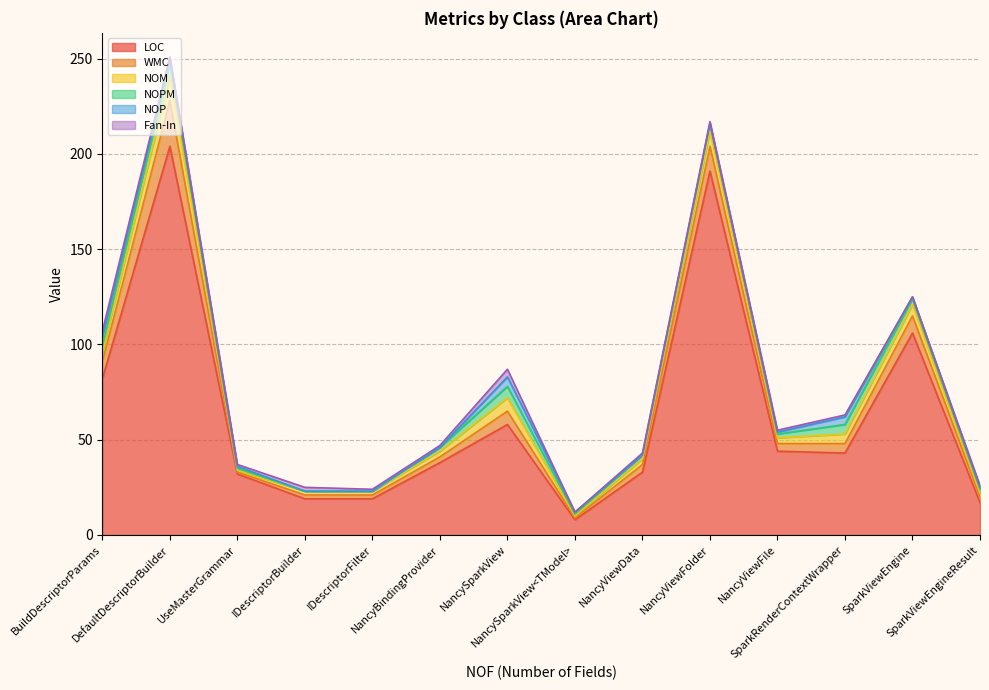

Which series has the largest range (max minus min)?

LOC